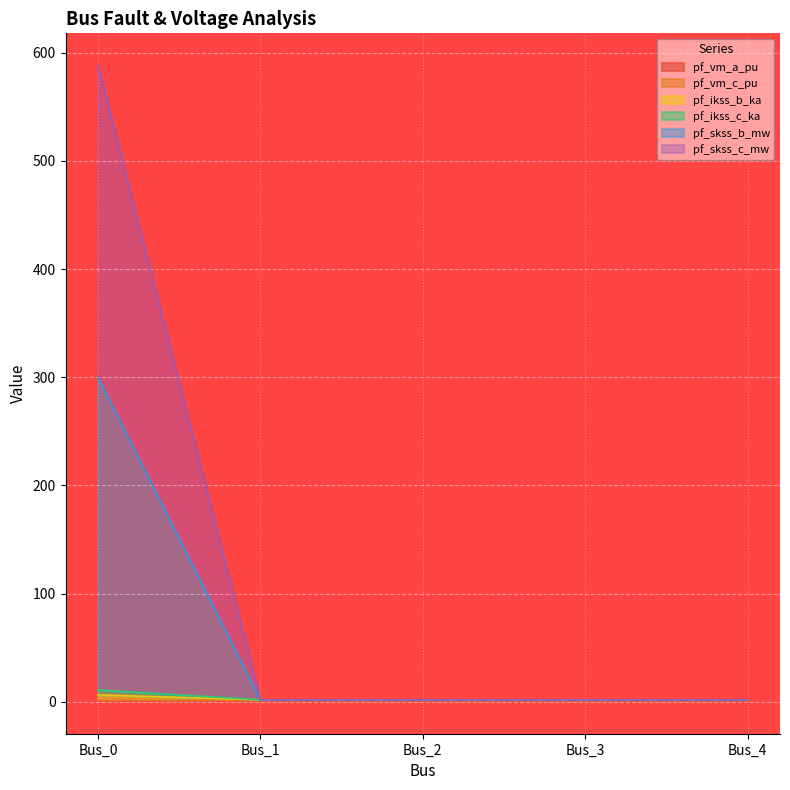

How many lines are shown in the chart?

6